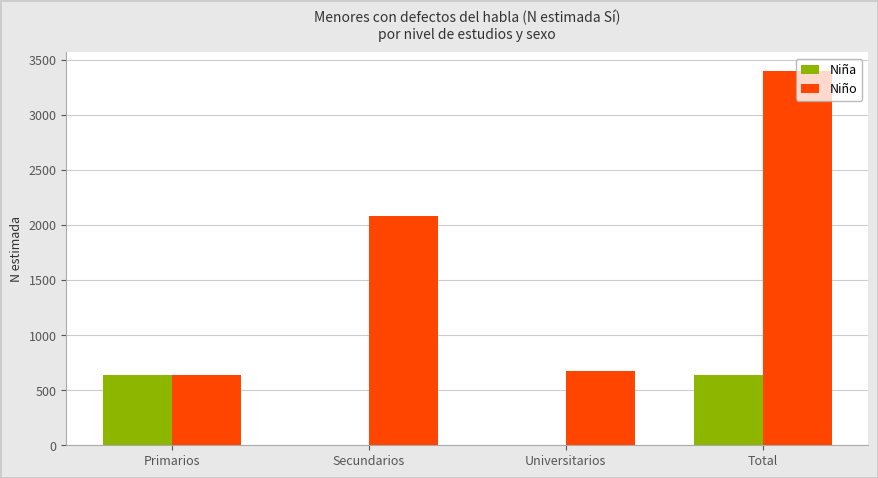

What are all the series names shown in the legend?

Niña, Niño